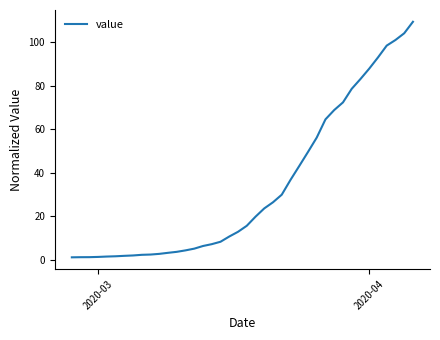

What is the difference between the maximum and minimum values?

108.4